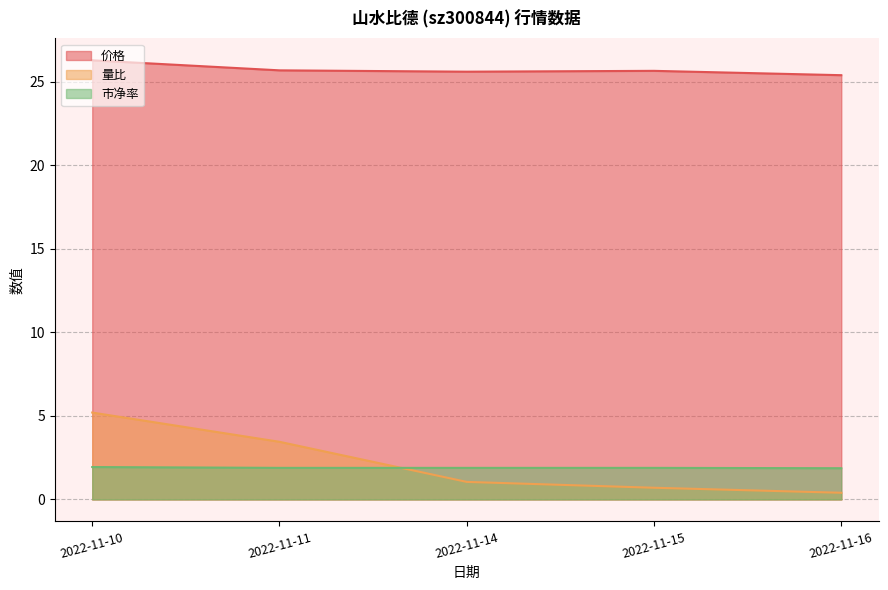

Is the value of 量比 at 2022-11-11 greater than the value of 市净率 at 2022-11-14?

Yes